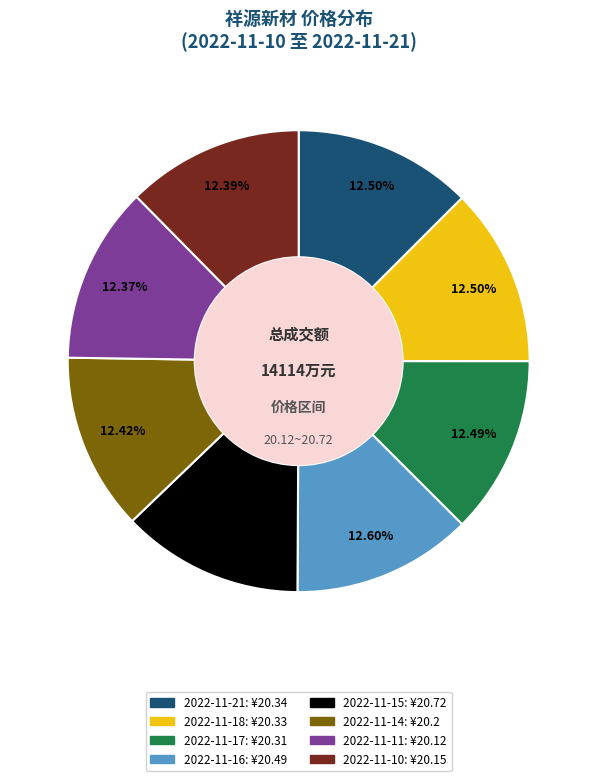

Combined, what portion of the pie is 2022-11-14 and 2022-11-10?

24.8%